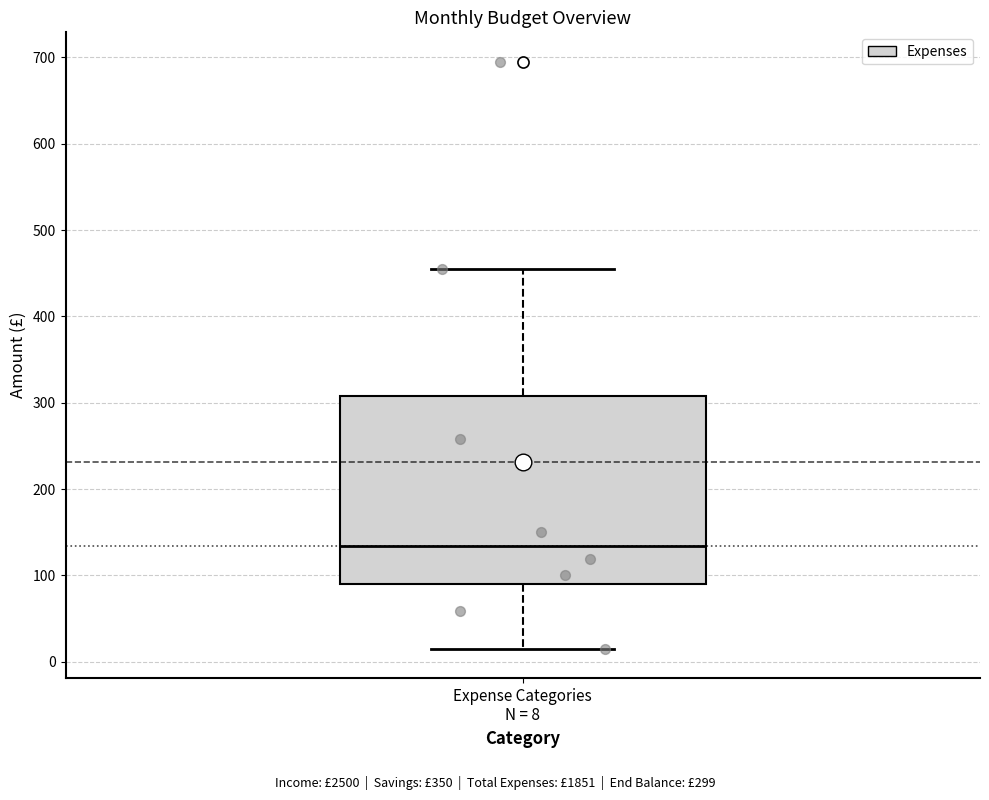

Transcribe this box plot: give where the median line is, the range the box spans, and where the two whiskers end, as read against the y-axis. The values are not printed on the chart, so give them approximately, as read against the axis.

median 130, box 90 to 310, whiskers 20 to 460